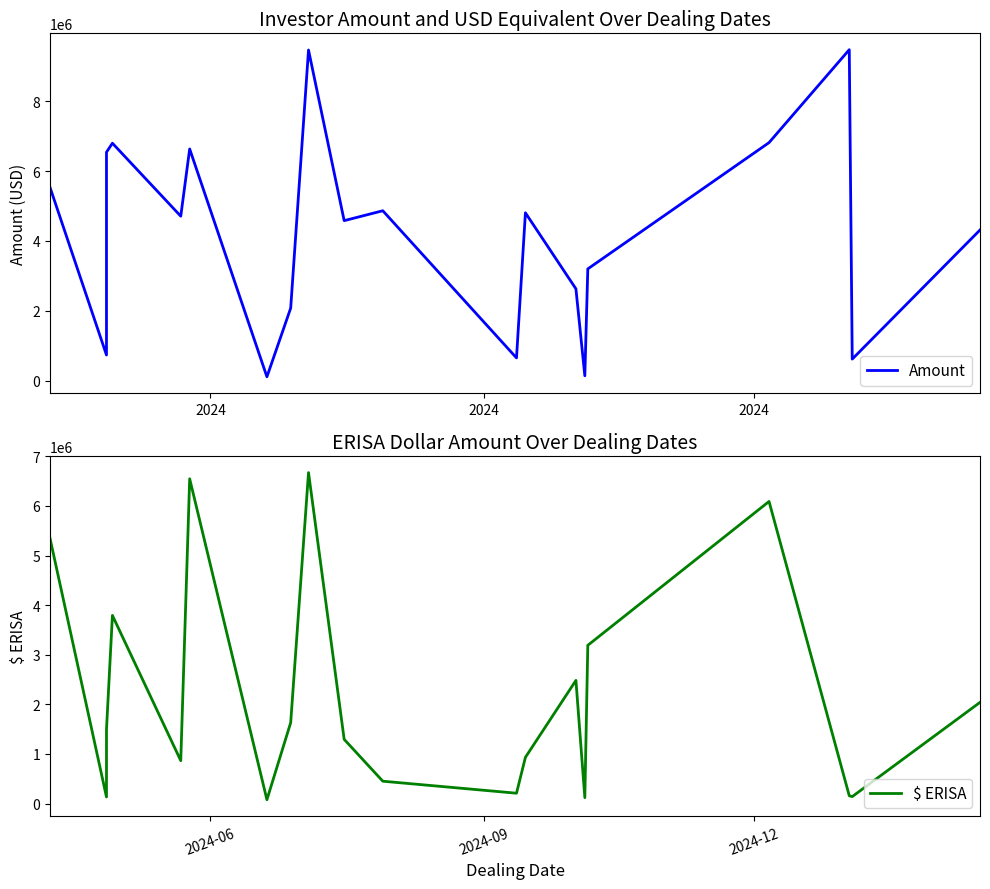

What is the difference between the maximum and minimum values in the $ ERISA series?

6596001.5